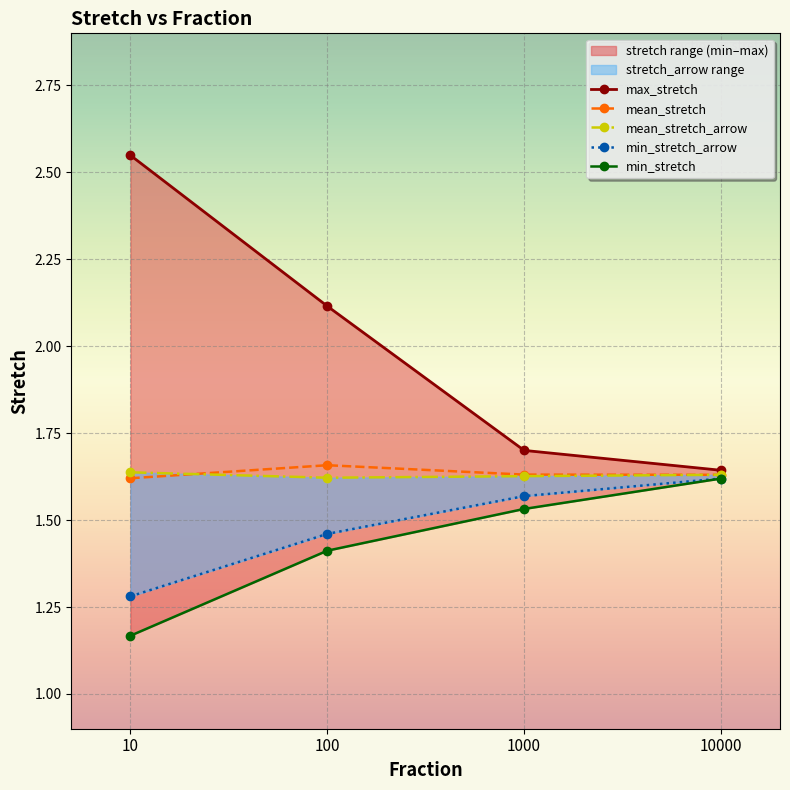

What is the sum of all min_stretch_arrow values?

5.9